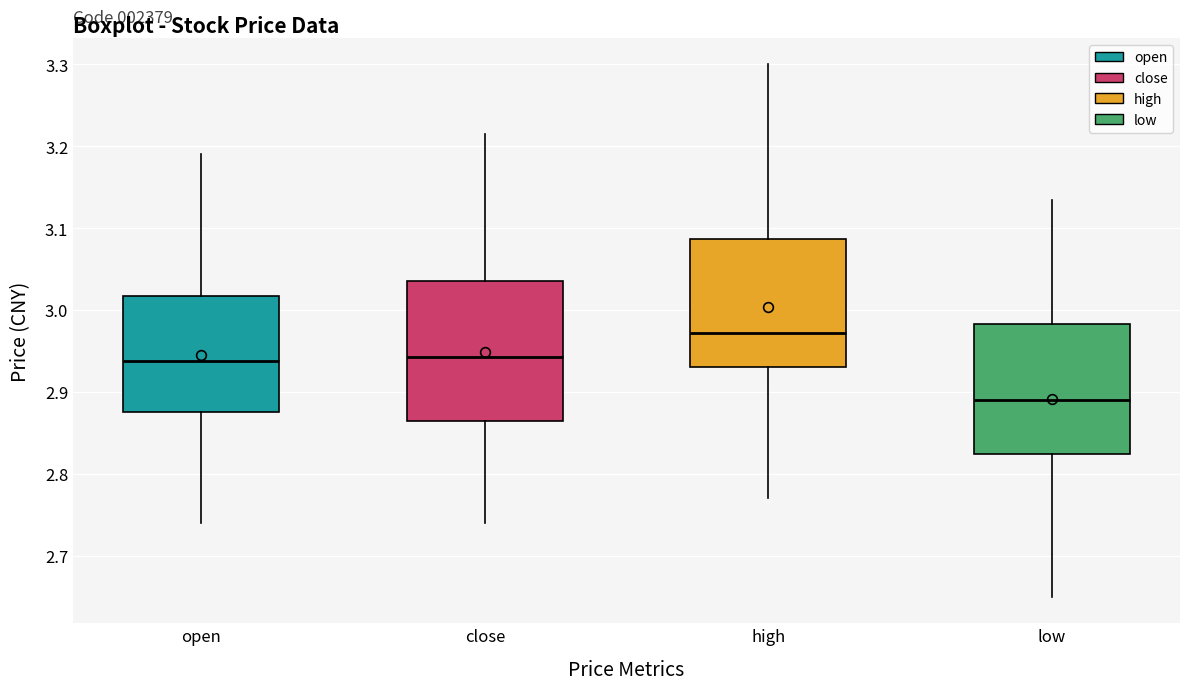

Reading left to right, transcribe this box plot: for each box, give where its median line is, the range the box spans, and where its two whiskers end, as read against the y-axis. The values are not printed on the chart, so give them approximately, as read against the axis.

open: median 2.94, box 2.88 to 3.02, whiskers 2.74 to 3.19
close: median 2.94, box 2.87 to 3.04, whiskers 2.74 to 3.22
high: median 2.97, box 2.93 to 3.09, whiskers 2.77 to 3.30
low: median 2.89, box 2.82 to 2.98, whiskers 2.65 to 3.14